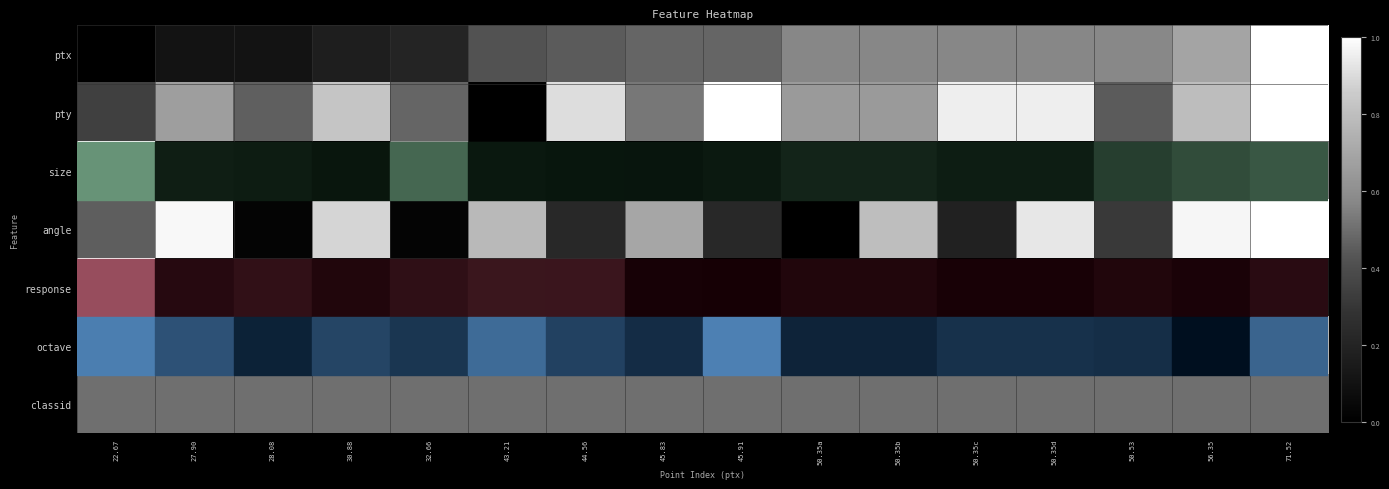

Which series has the largest total across all categories?

pty